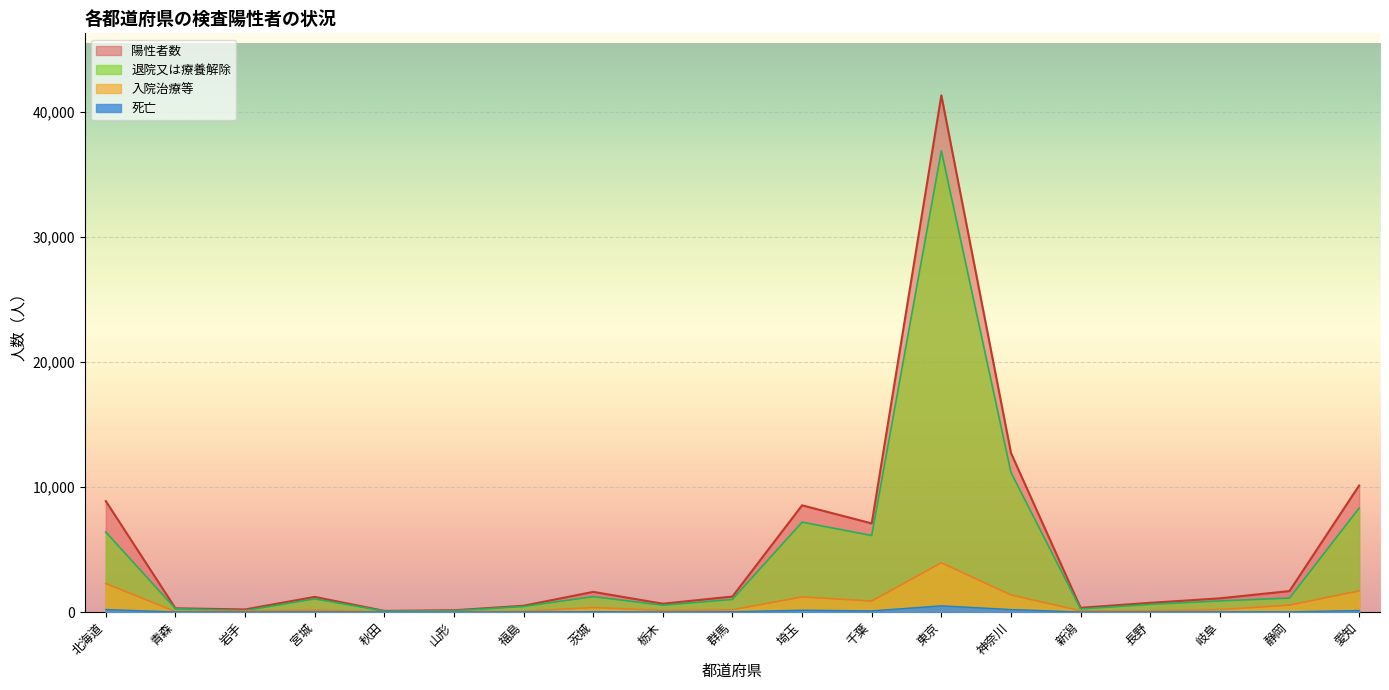

Is it true that 入院治療等 equals 165 at 新潟?

False